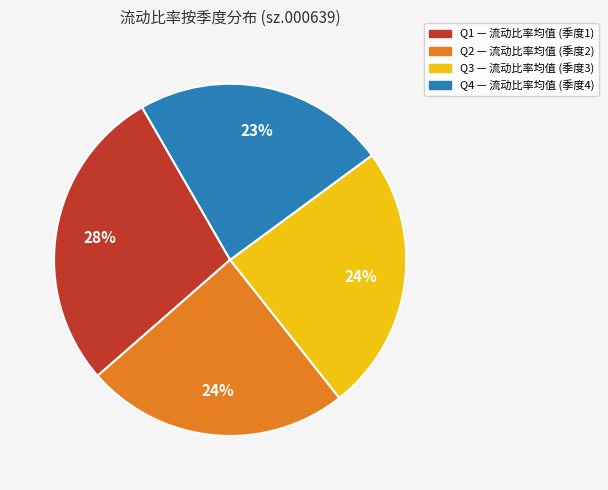

Is there any slice that represents more than half of the pie?

No